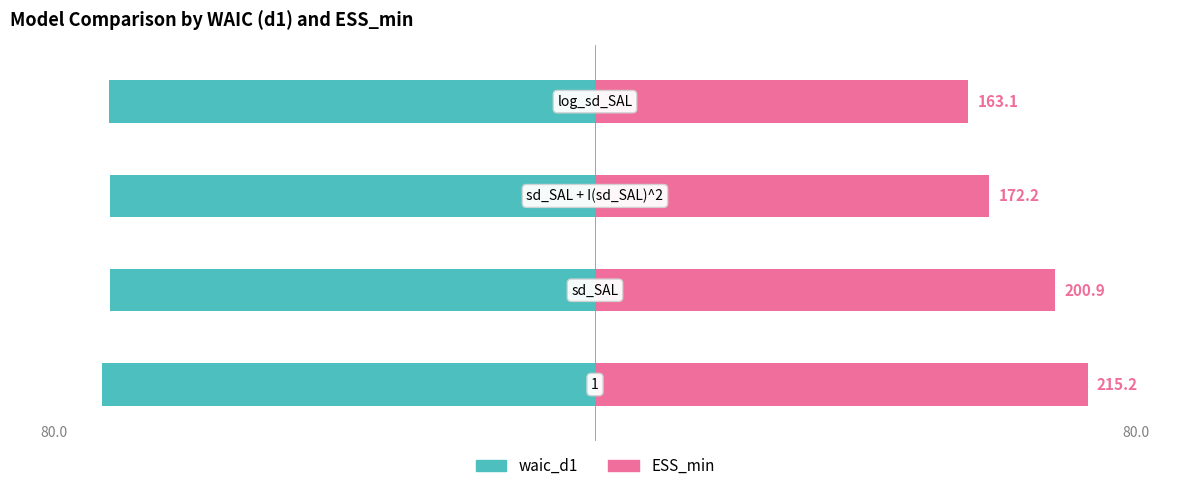

What is the value of the waic_d1 bar at the 3rd from the left?

-78.8